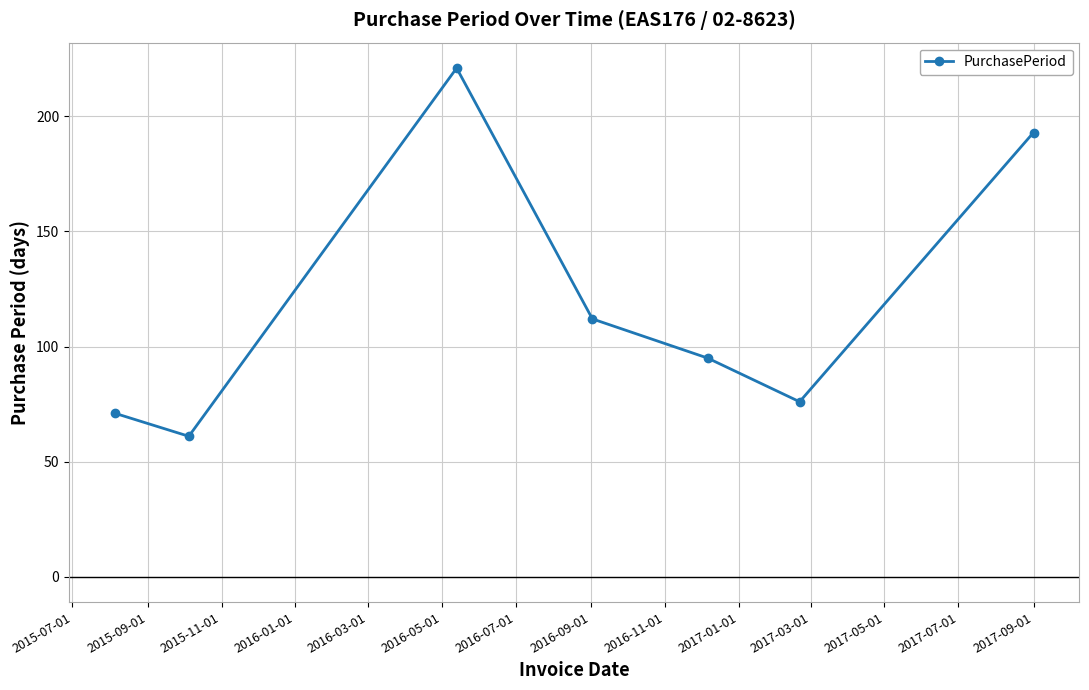

How many points are higher than both their immediate neighbors (excluding endpoints)?

1